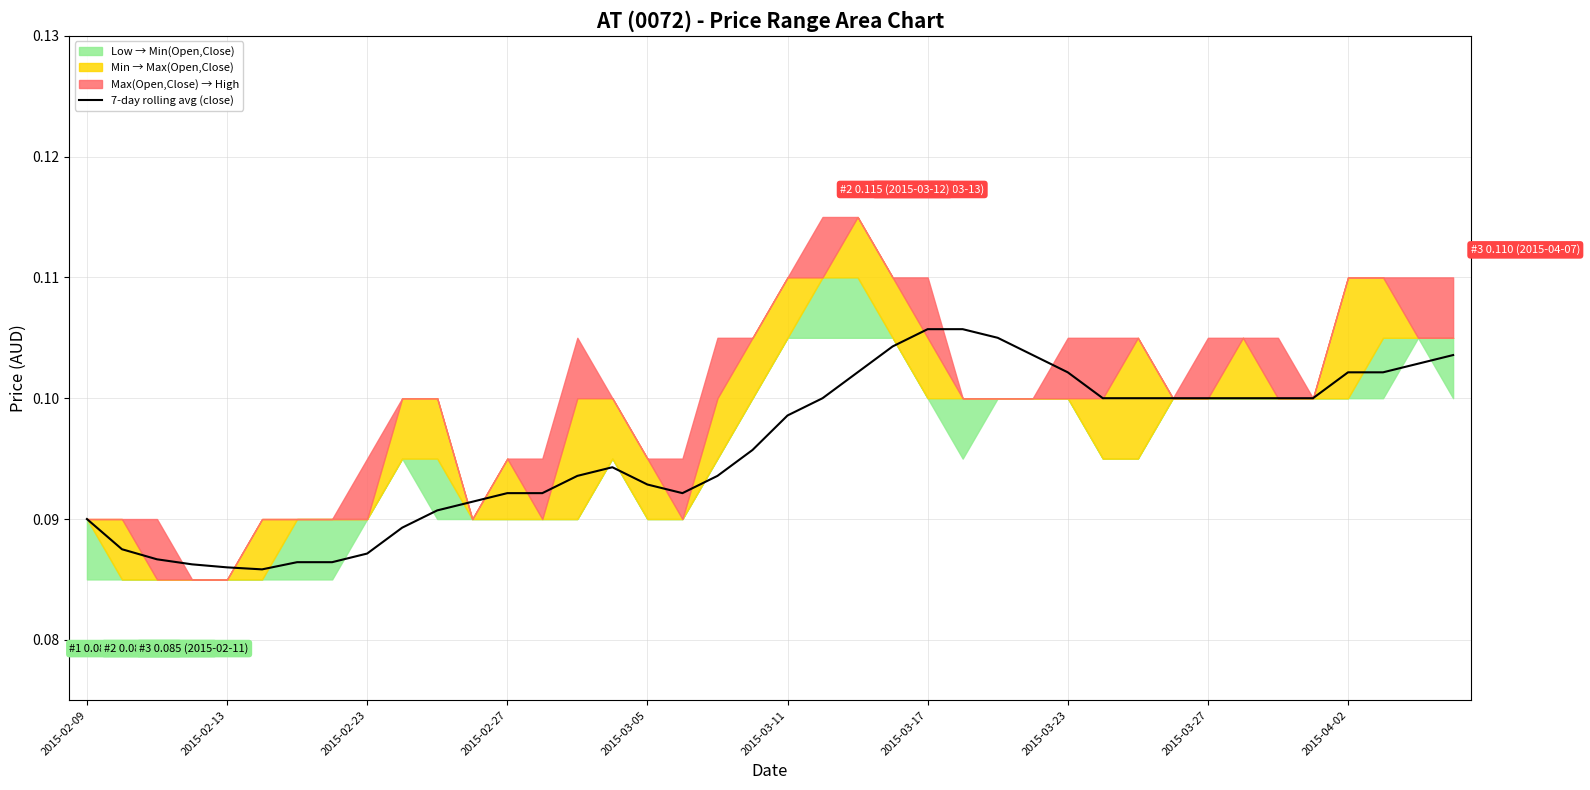

The chart shows a value of 0.1 at 17. True or false?

False